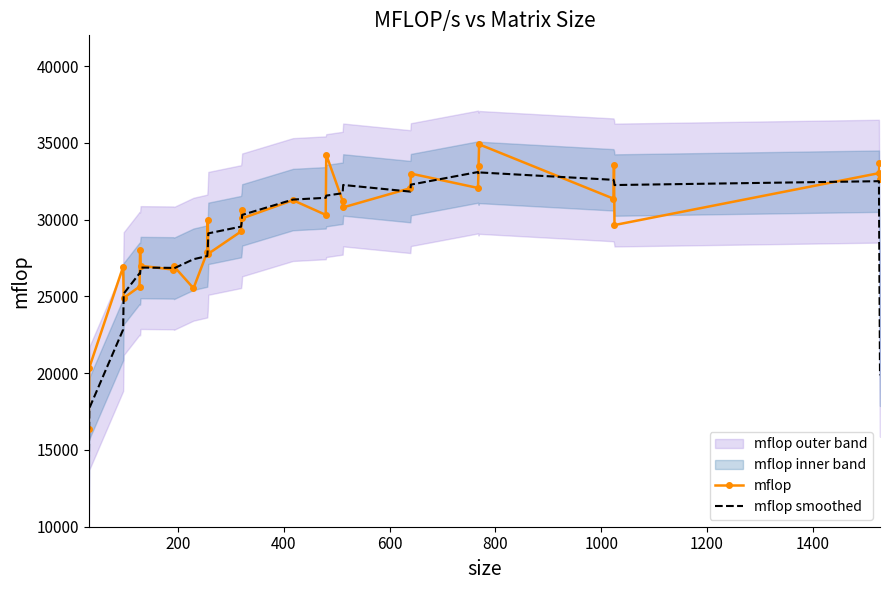

What is the minimum value for mflop smoothed?

12733.8